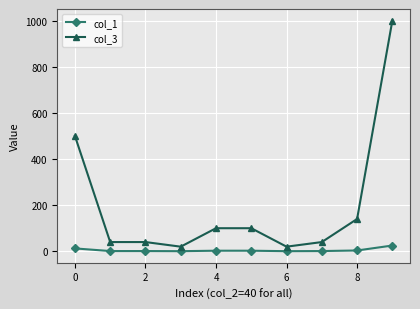

What is the average value of the col_1 series?

5.0